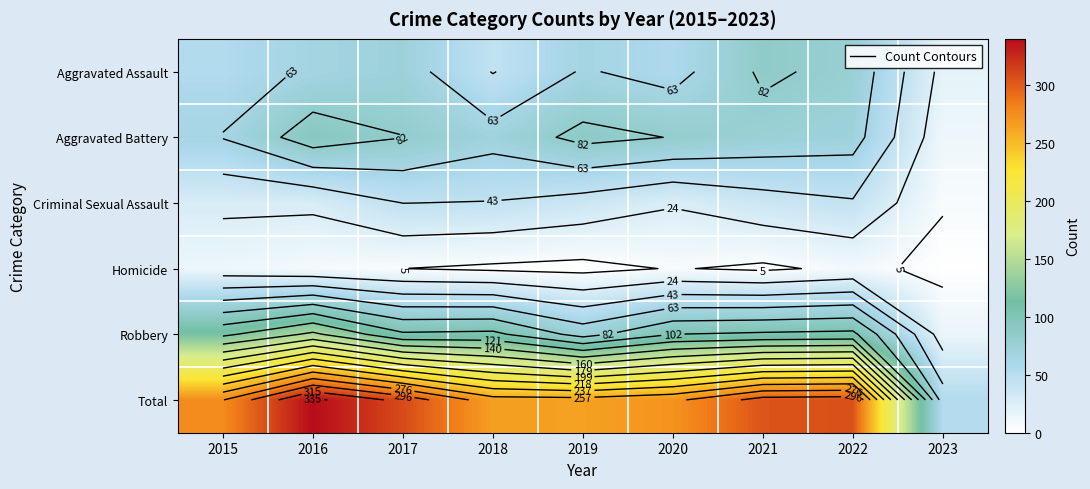

At how many categories does at least one series exceed 54?

8